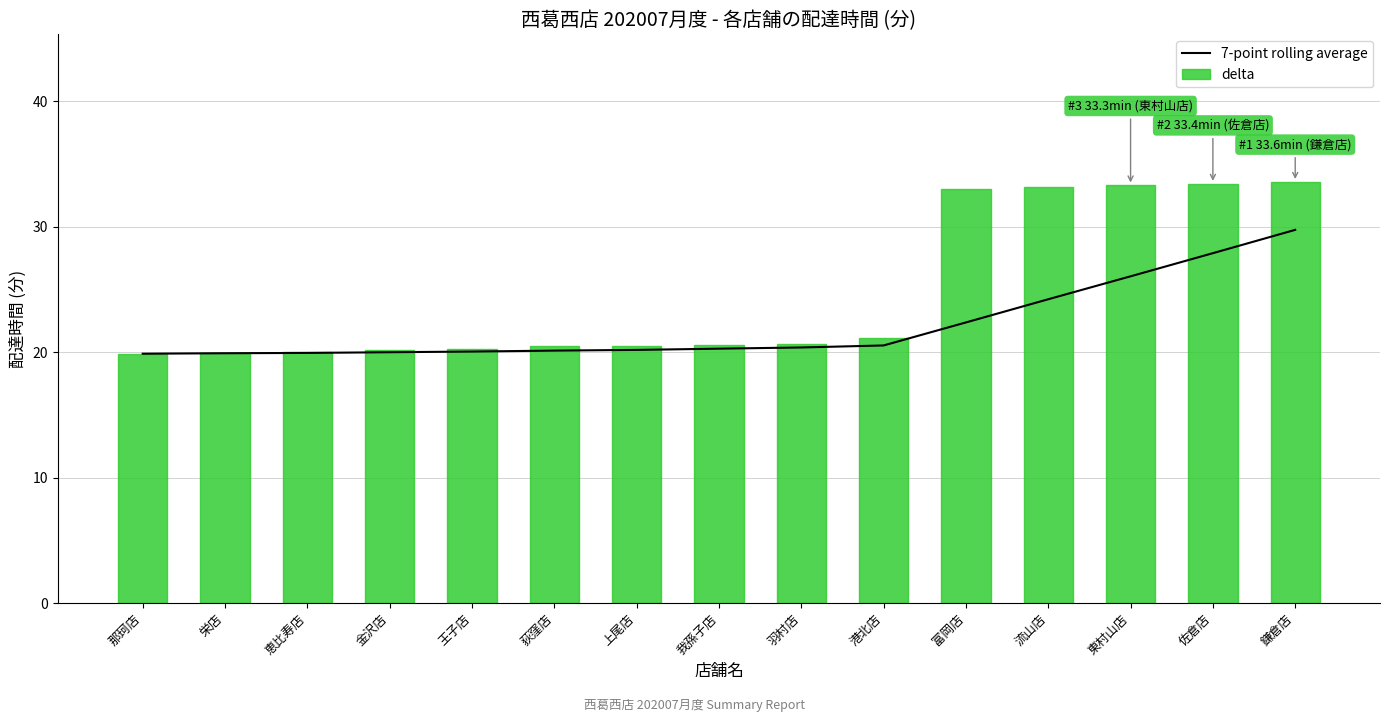

The 7-point rolling average series shows 26.0 at 東村山店. True or false?

True